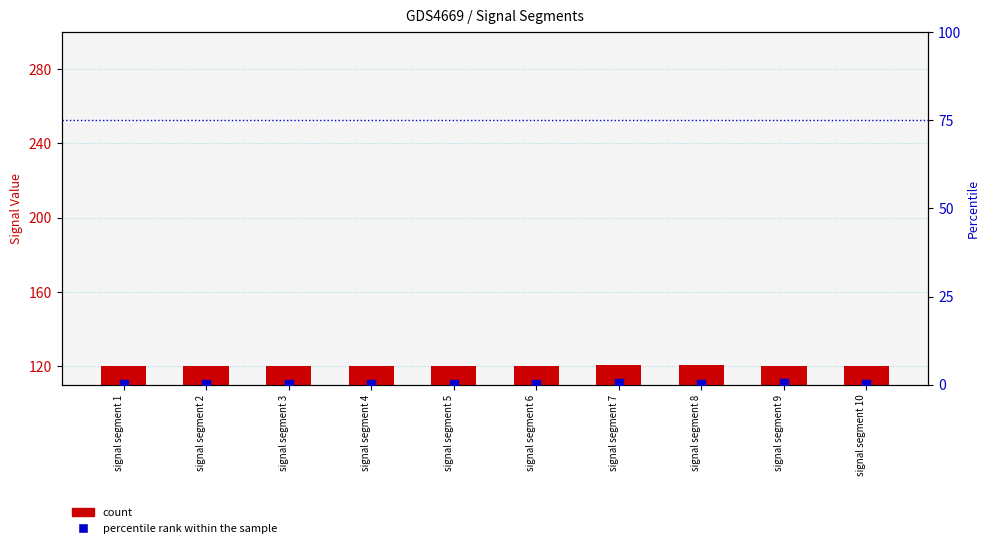

Which series has the largest Y range (max minus min)?

percentile rank within the sample